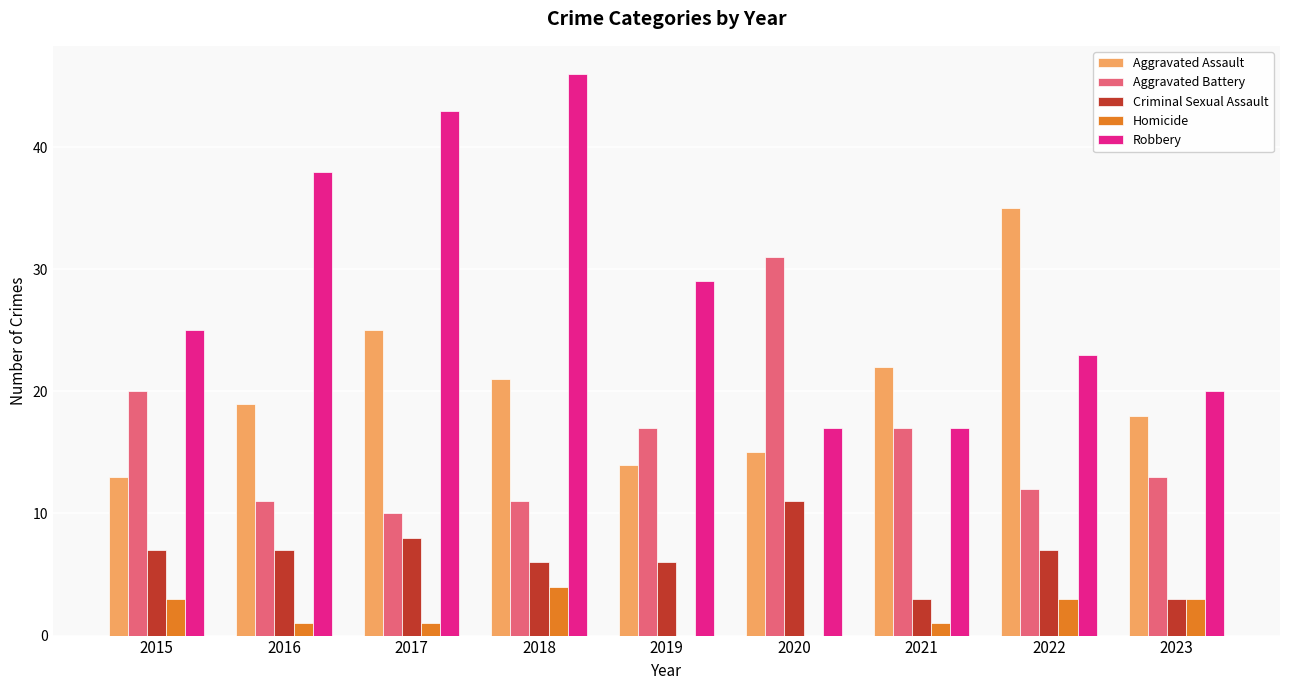

Reading right to left, list all the values displayed in this chart.

Aggravated Assault: 18	35	22	15	14	21	25	19	13
Aggravated Battery: 13	12	17	31	17	11	10	11	20
Criminal Sexual Assault: 3	7	3	11	6	6	8	7	7
Homicide: 3	3	1	0	0	4	1	1	3
Robbery: 20	23	17	17	29	46	43	38	25